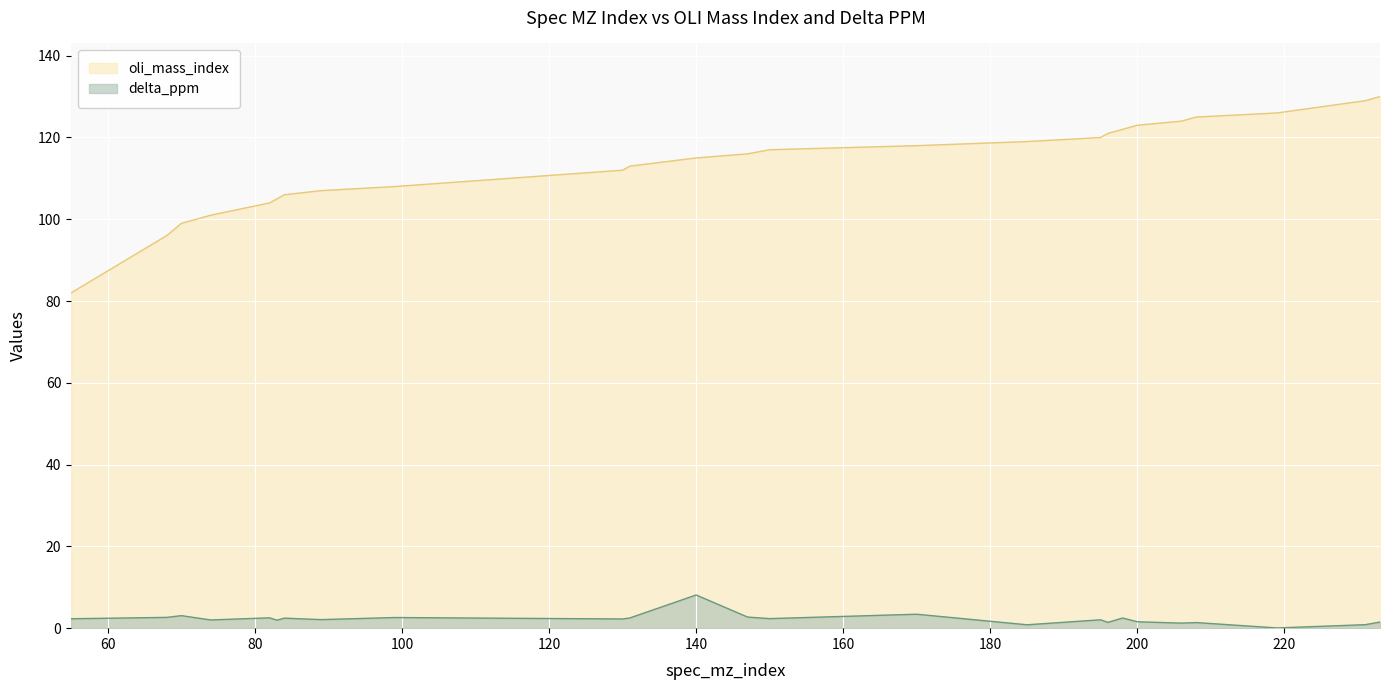

What is the difference between the maximum and minimum values in the oli_mass_index series?

48.0